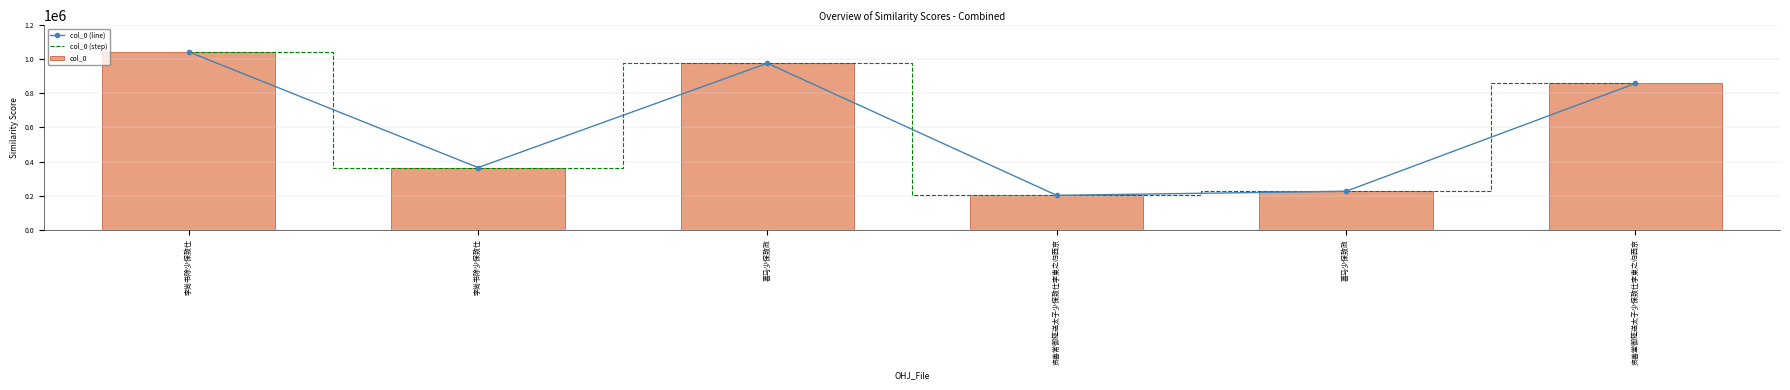

Reading right to left, what are all the values shown in this chart?

col_0 (line): 资善堂御筵送太子少保致仕李柬之归西京=857957	喜马少保致政=225681	资善常御筵送太子少保致仕李柬之归西京=201818	喜马少保致政=976562	李尚书除少保致仕=364597	李尚书除少保致仕=1043515
col_0 (step): 资善堂御筵送太子少保致仕李柬之归西京=857957	喜马少保致政=225681	资善常御筵送太子少保致仕李柬之归西京=201818	喜马少保致政=976562	李尚书除少保致仕=364597	李尚书除少保致仕=1043515
col_0: 资善堂御筵送太子少保致仕李柬之归西京=857957	喜马少保致政=225681	资善常御筵送太子少保致仕李柬之归西京=201818	喜马少保致政=976562	李尚书除少保致仕=364597	李尚书除少保致仕=1043515